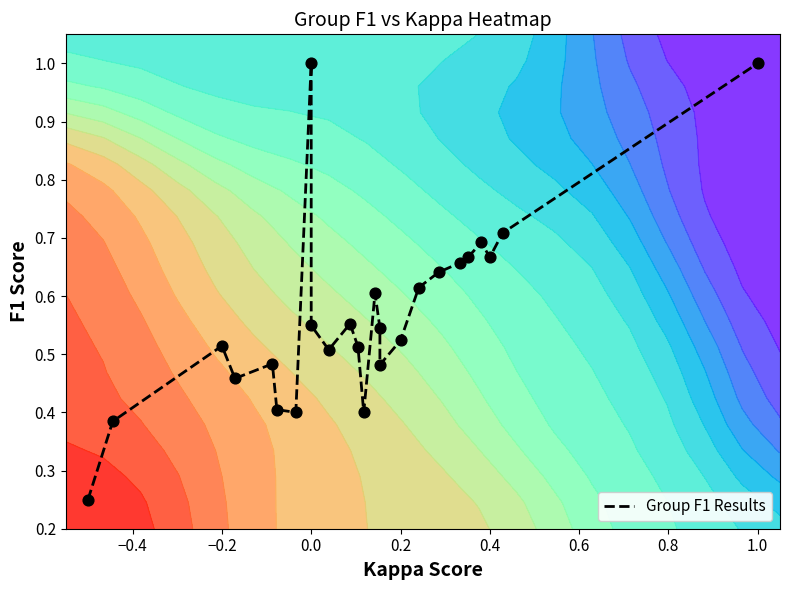

What is the difference between the second highest and minimum values?

0.8